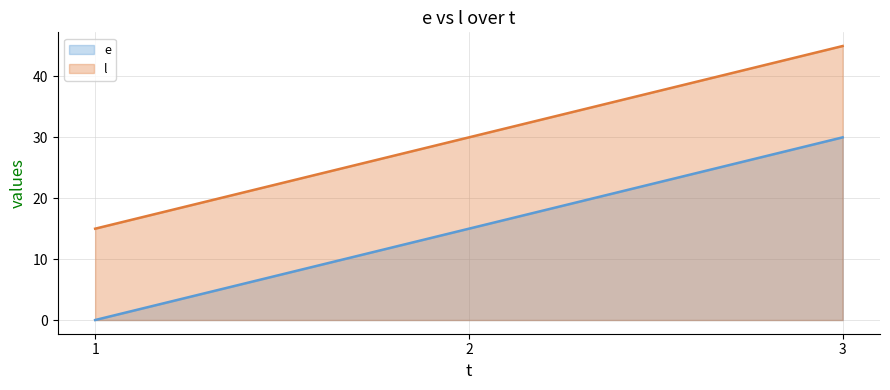

Reading left to right, extract all data points from this chart.

e: 1=0	2=15	3=30
l: 1=15	2=30	3=45